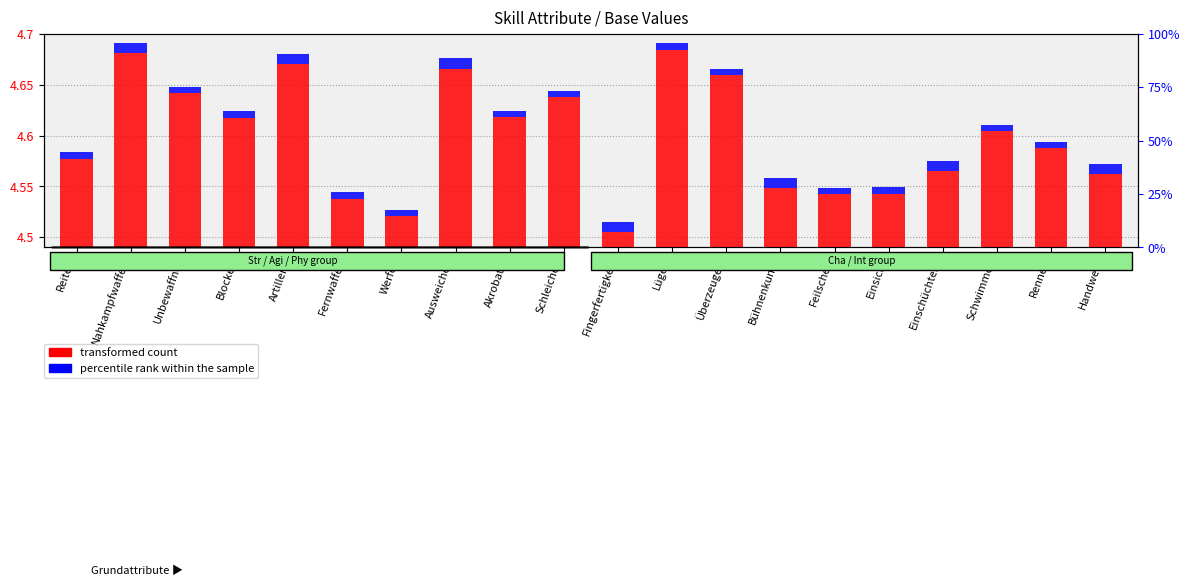

Which category has the lowest value in the transformed count series?

Fingerfertigkeit